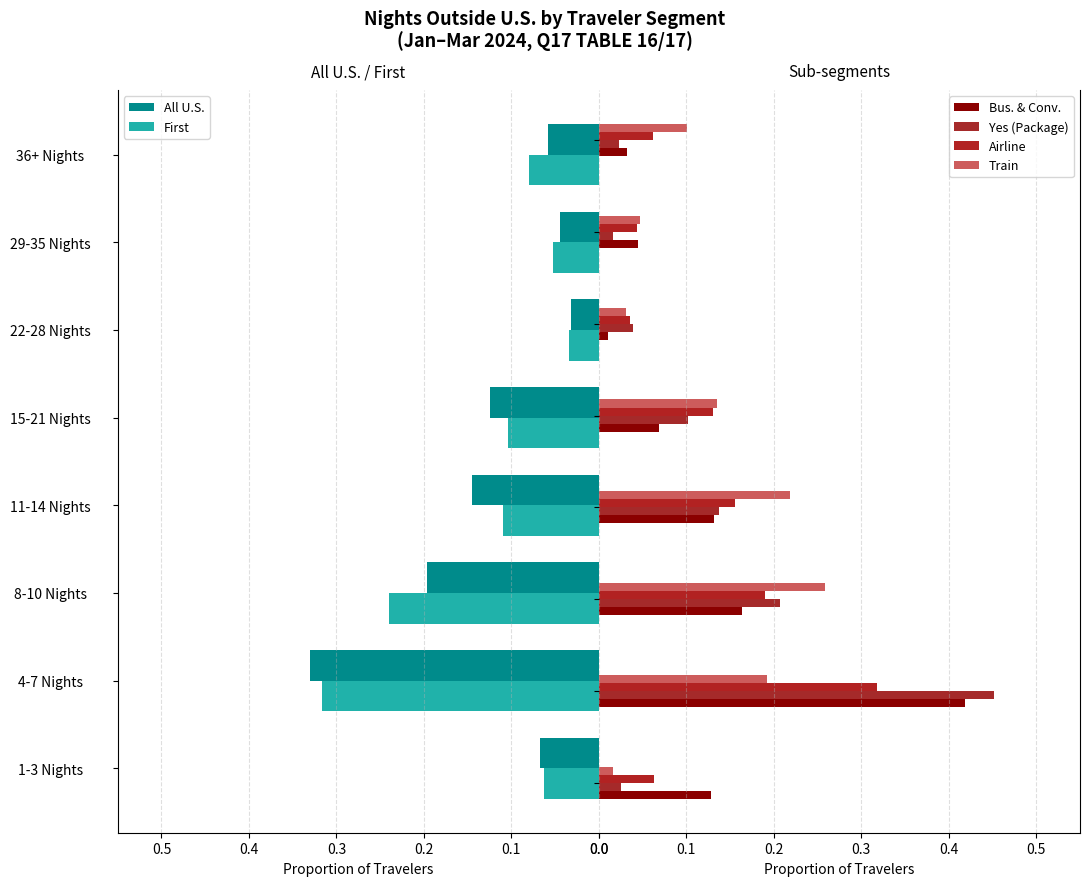

Reading left to right, what are all the values shown in this chart?

All U.S.: 0.1	0.3	0.2	0.1	0.1	0.0	0.0	0.1
First: 0.1	0.3	0.2	0.1	0.1	0.0	0.1	0.1
Bus. & Conv.: 0.1	0.4	0.2	0.1	0.1	0.0	0.0	0.0
Yes (Package): 0.0	0.5	0.2	0.1	0.1	0.0	0.0	0.0
Airline: 0.1	0.3	0.2	0.2	0.1	0.0	0.0	0.1
Train: 0.0	0.2	0.3	0.2	0.1	0.0	0.0	0.1